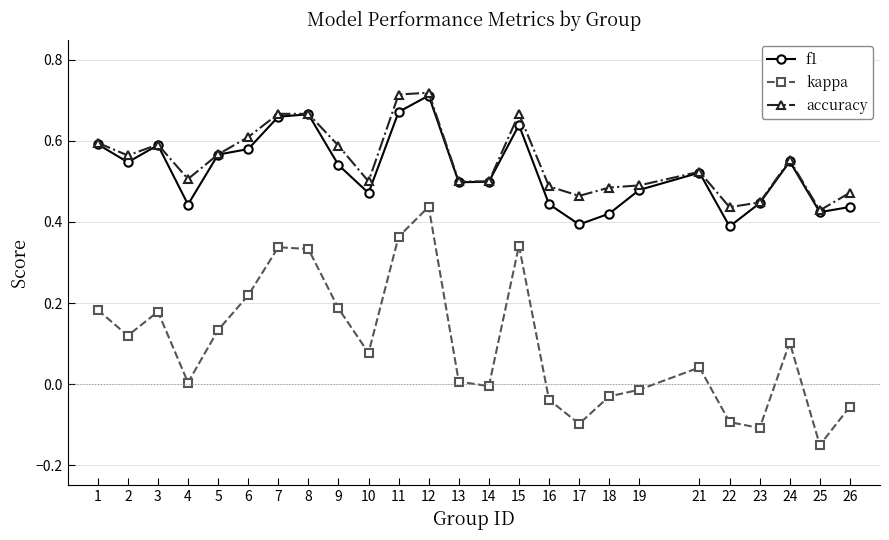

Which series has the widest spread of values?

kappa